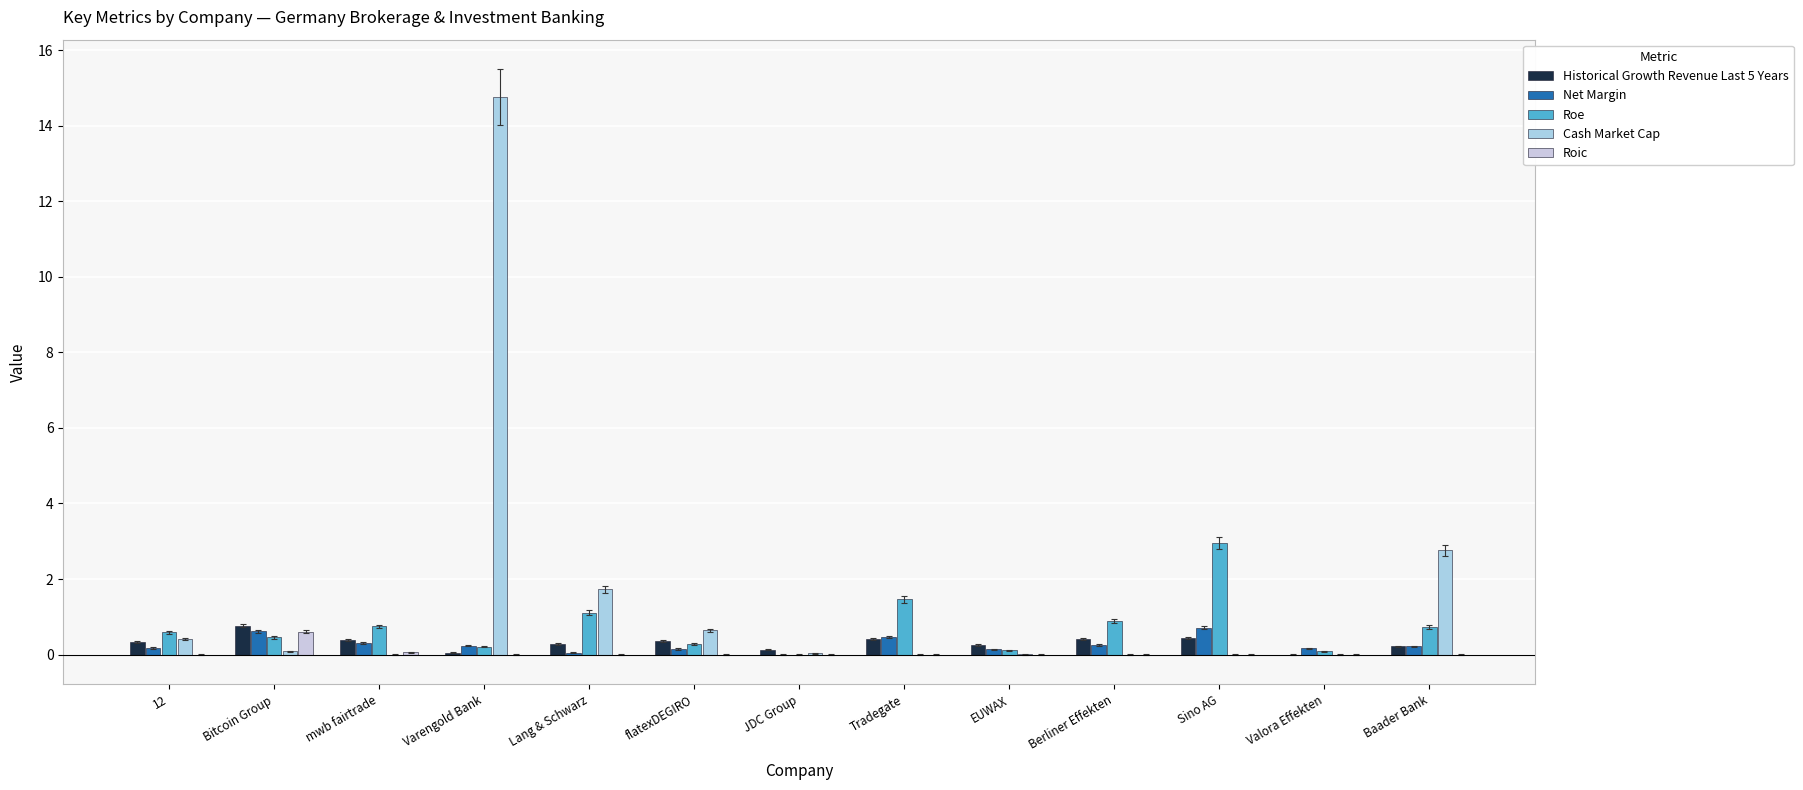

Rank the categories by Cash Market Cap value from lowest to highest.

mwb fairtrade, Sino AG, Tradegate, Berliner Effekten, Valora Effekten, EUWAX, JDC Group, Bitcoin Group, 12, flatexDEGIRO, Lang & Schwarz, Baader Bank, Varengold Bank